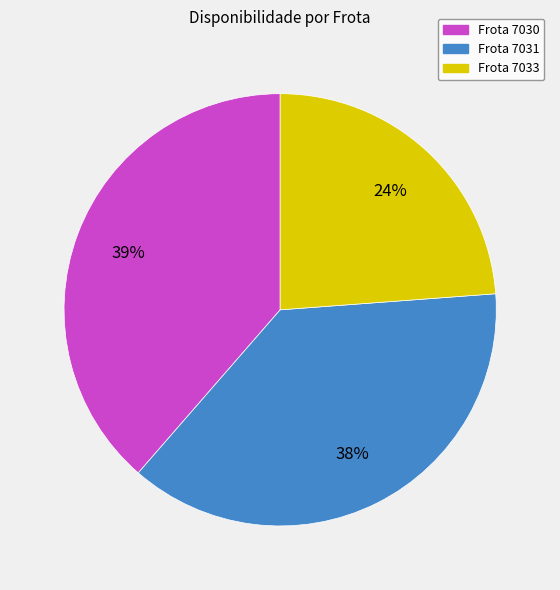

To the nearest percent, what is the average slice percentage?

33%